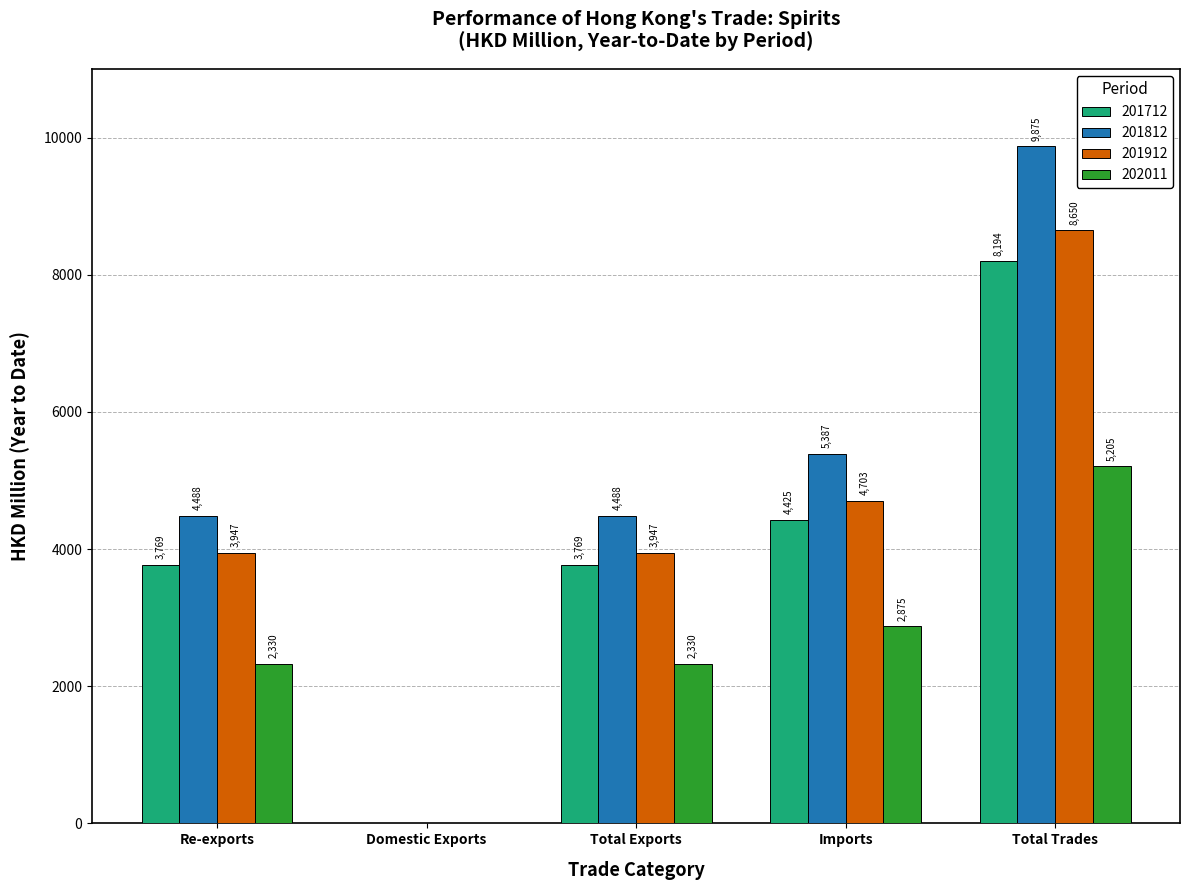

What is the average value of the 201912 series?

4249.4